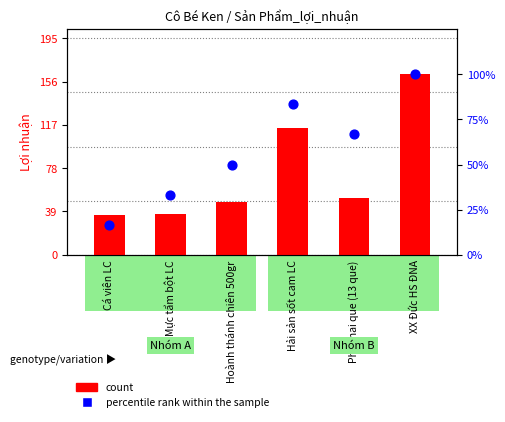

At which category is the sum across all series the highest?

XX Đức HS ĐNA